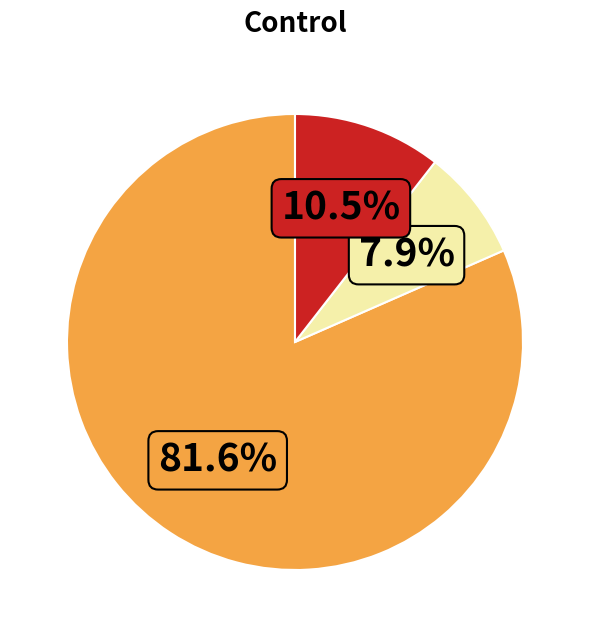

How many slices are in this pie chart?

3